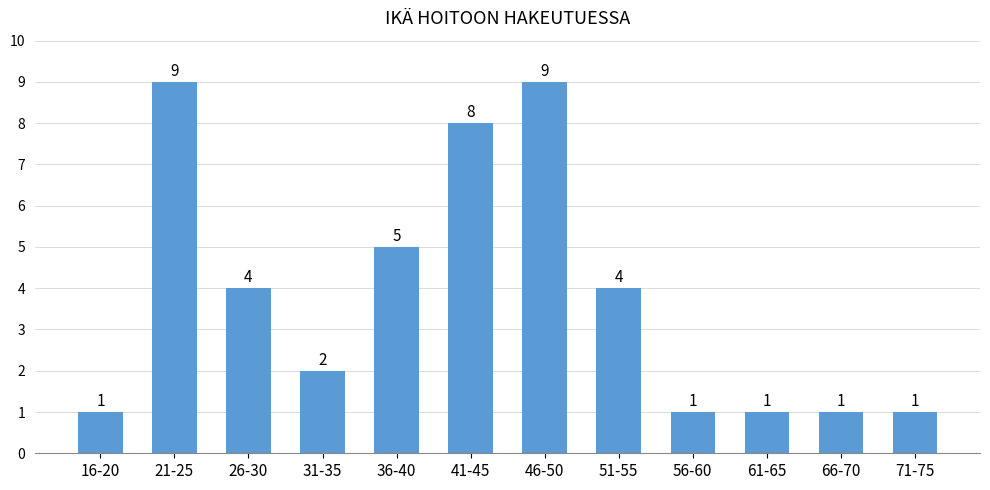

Reading left to right, extract all data points from this chart.

16-20=1	21-25=9	26-30=4	31-35=2	36-40=5	41-45=8	46-50=9	51-55=4	56-60=1	61-65=1	66-70=1	71-75=1